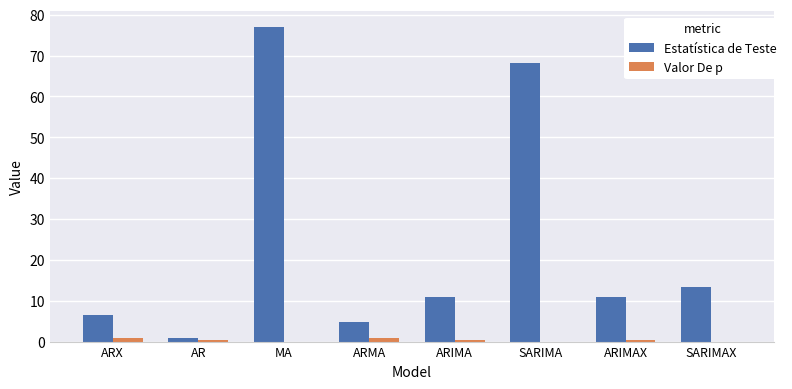

Where is Estatística de Teste nearest to the value 38?

SARIMAX